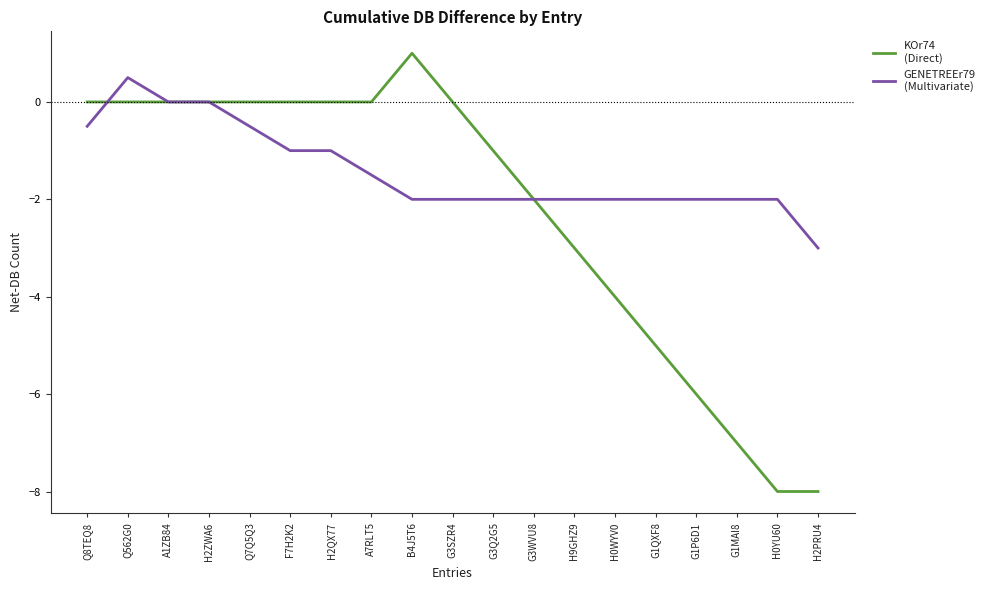

What is the spread (max minus min) of values at Q8TEQ8?

0.5